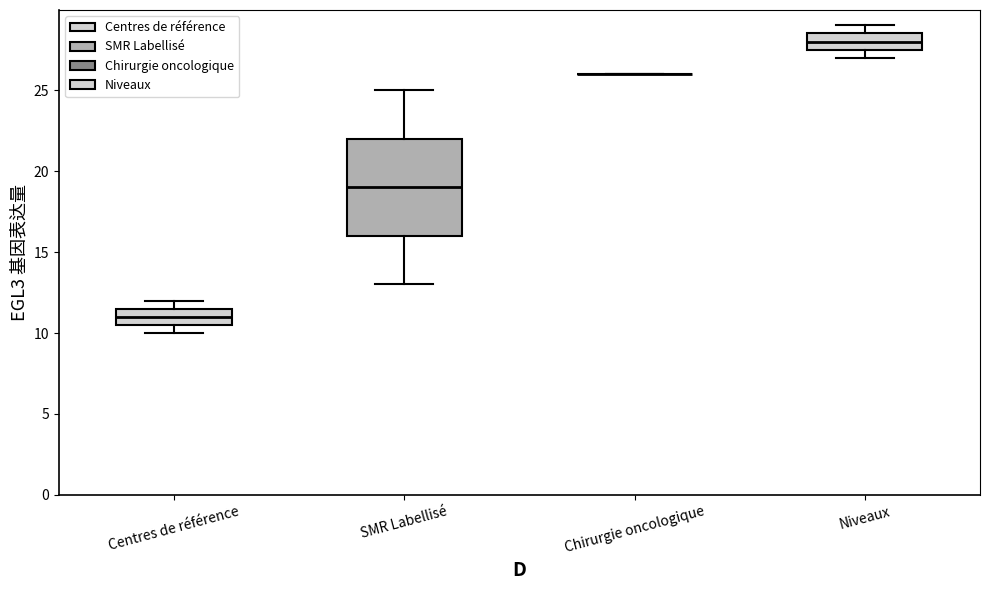

Which box is the tallest, from its lower edge to its upper edge?

SMR Labellisé